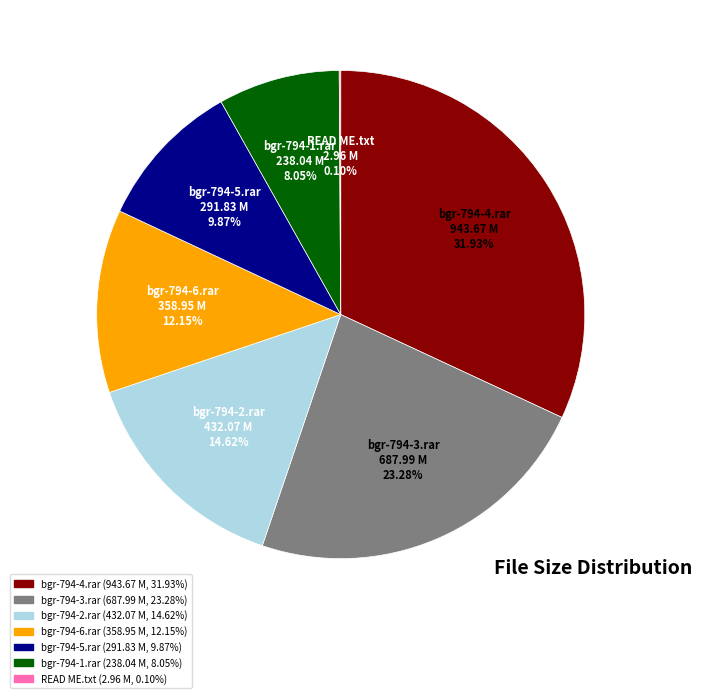

What is the largest slice in the pie chart?

bgr-794-4.rar